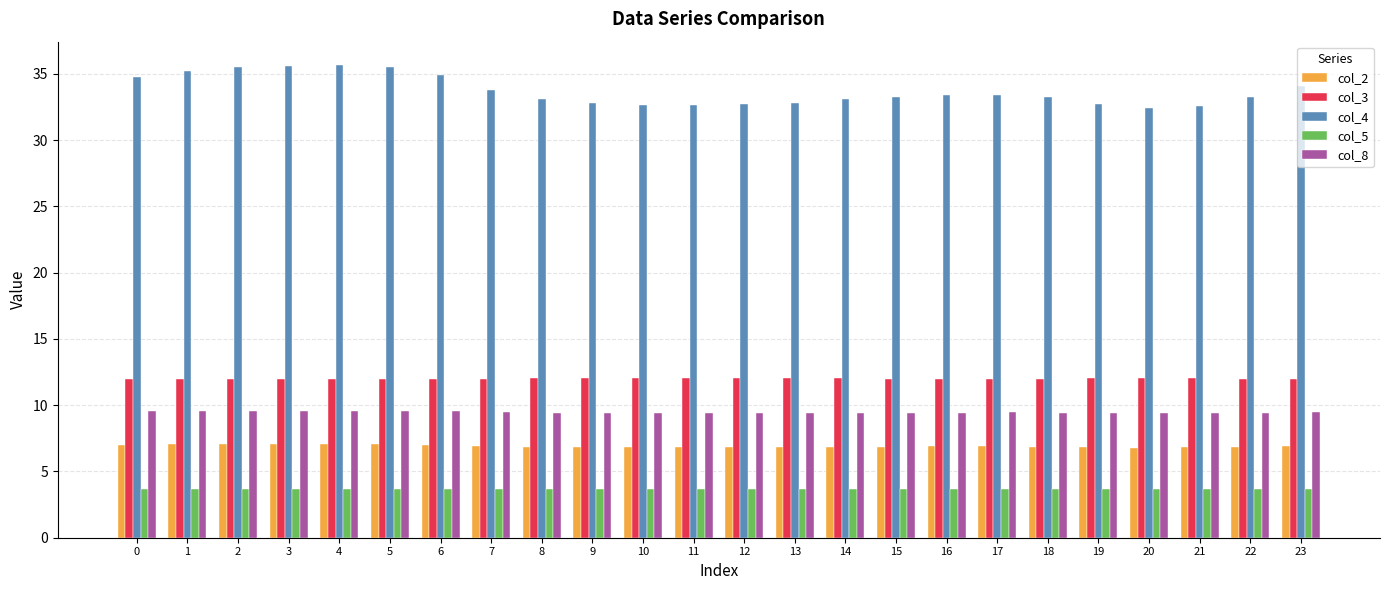

At how many categories does at least one series exceed 15?

24